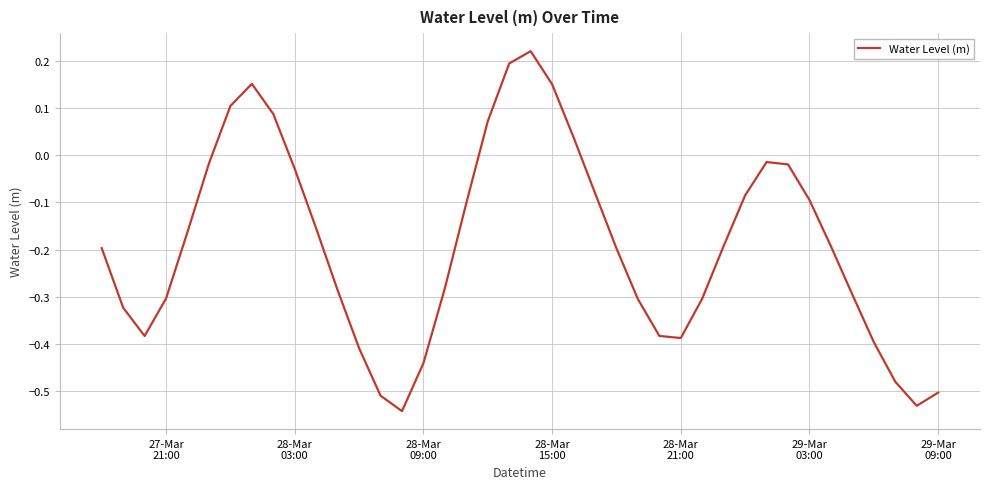

What is the difference between the maximum and minimum values?

0.8